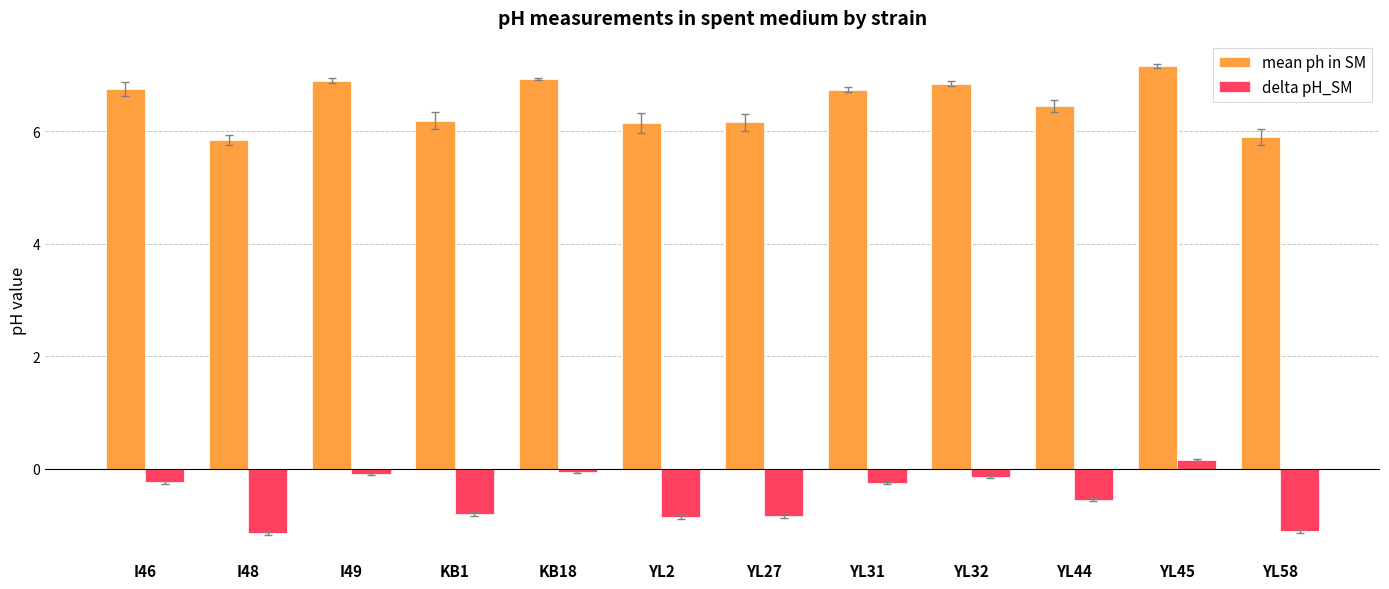

At how many categories does at least one series exceed 5?

12